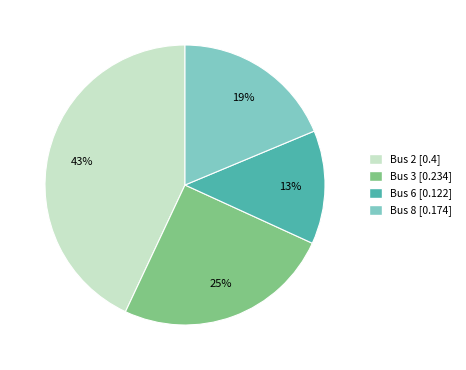

Count the number of slices in the pie.

4